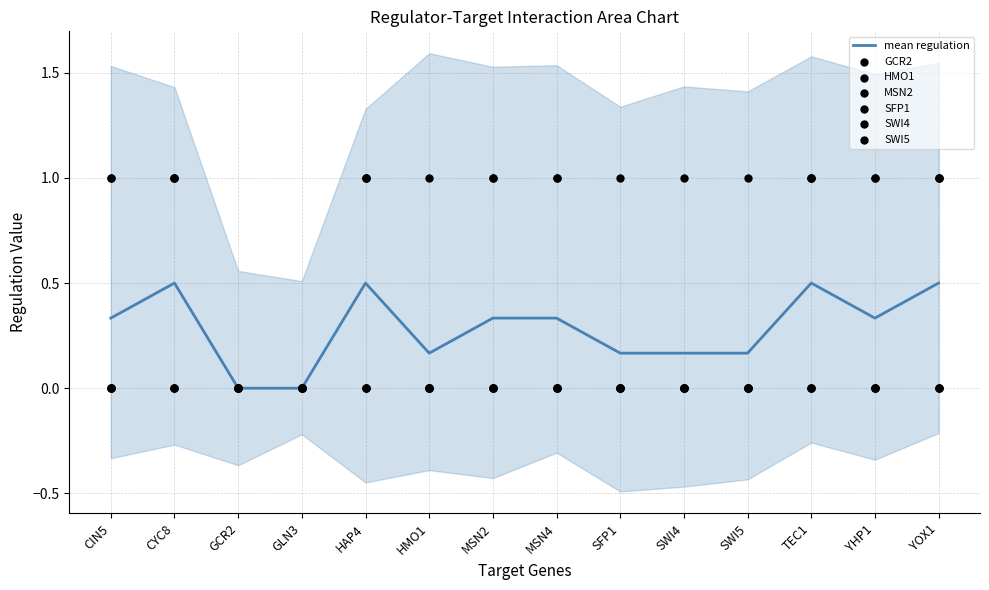

Which series has the largest total across all categories?

MSN2